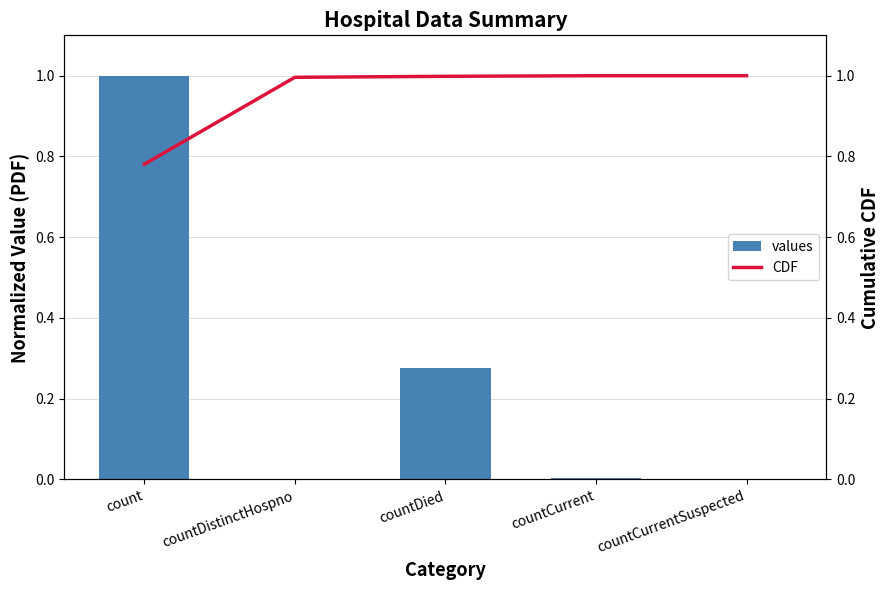

Which label corresponds to the largest value in the chart?

count